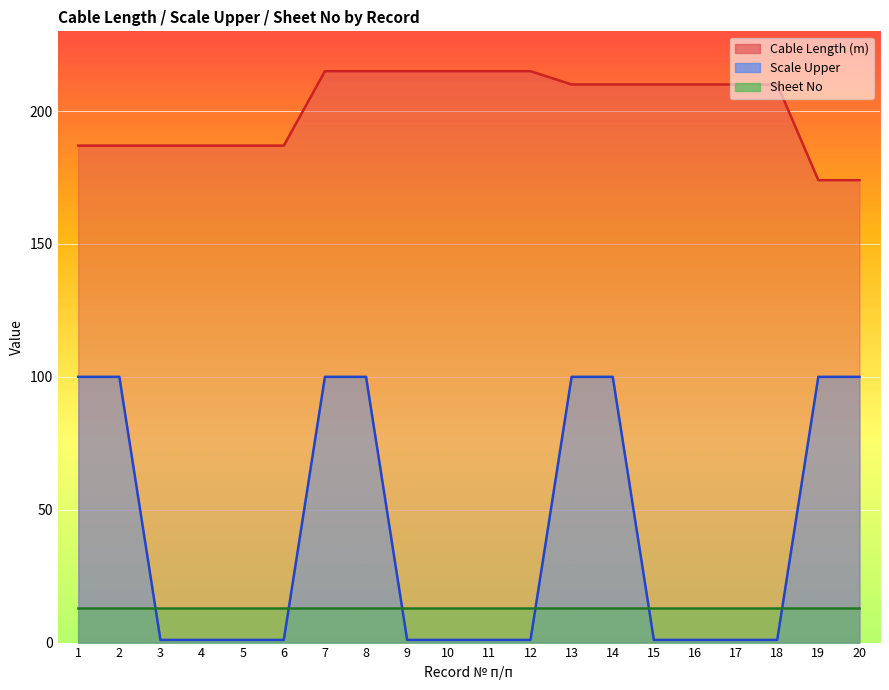

Which series has the largest total across all categories?

Cable Length (m)